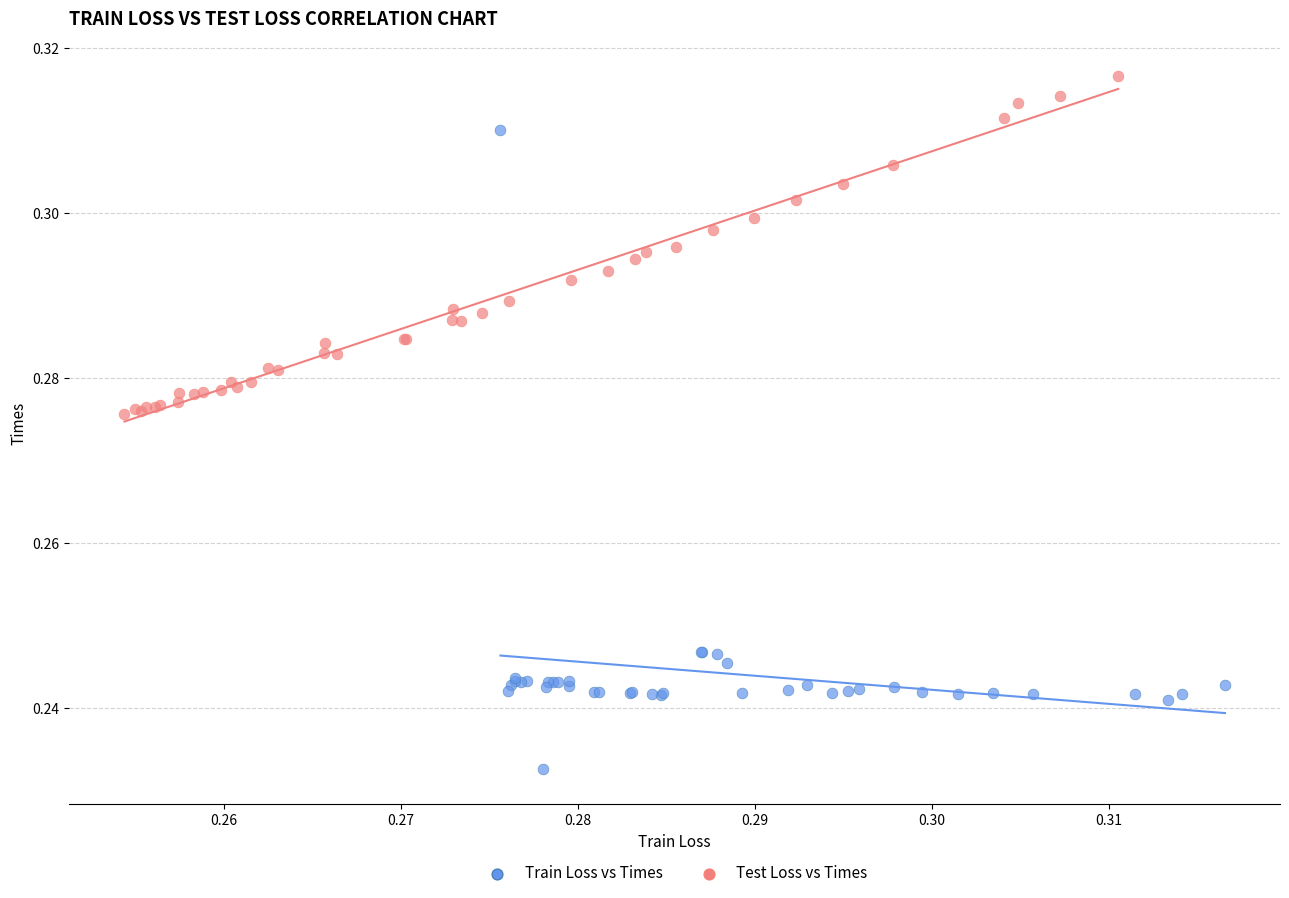

Which series has the widest spread of Y values?

Train Loss vs Times